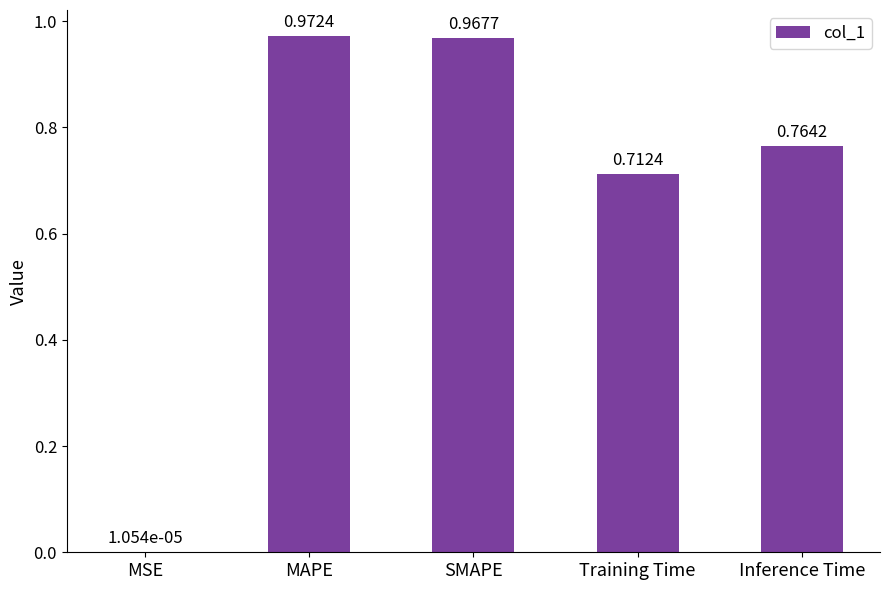

Which category has the highest value across all series?

MAPE